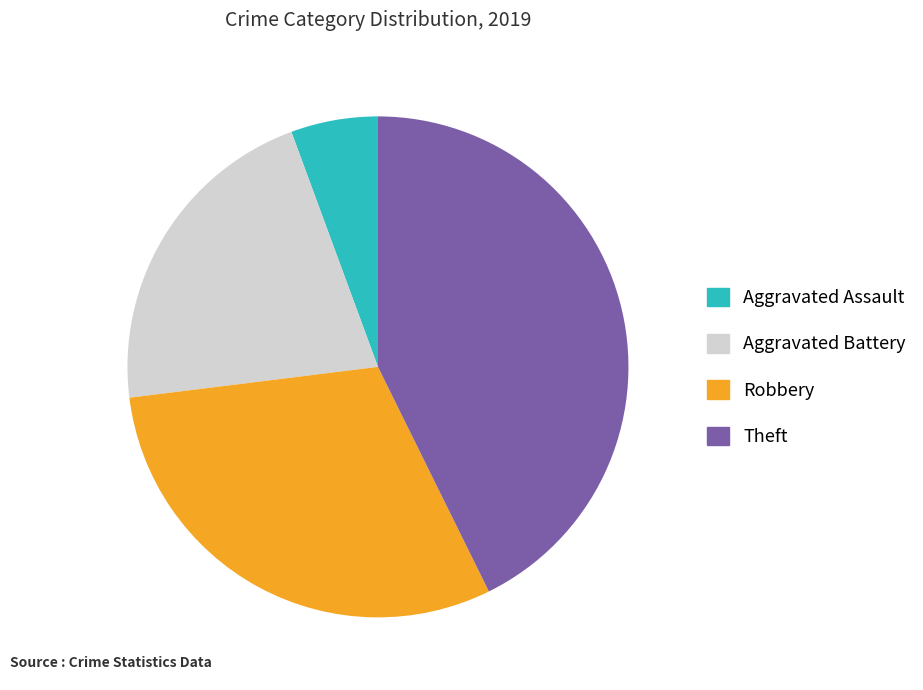

What is the largest slice in the pie chart?

Theft